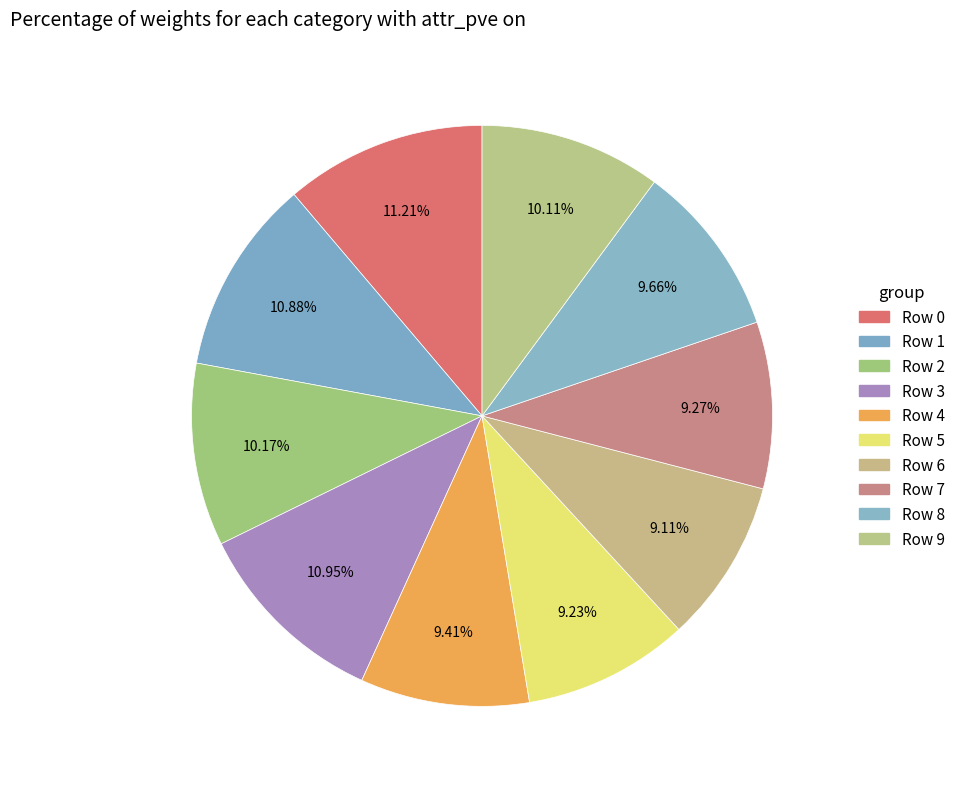

Which slice is the smallest?

Row 6